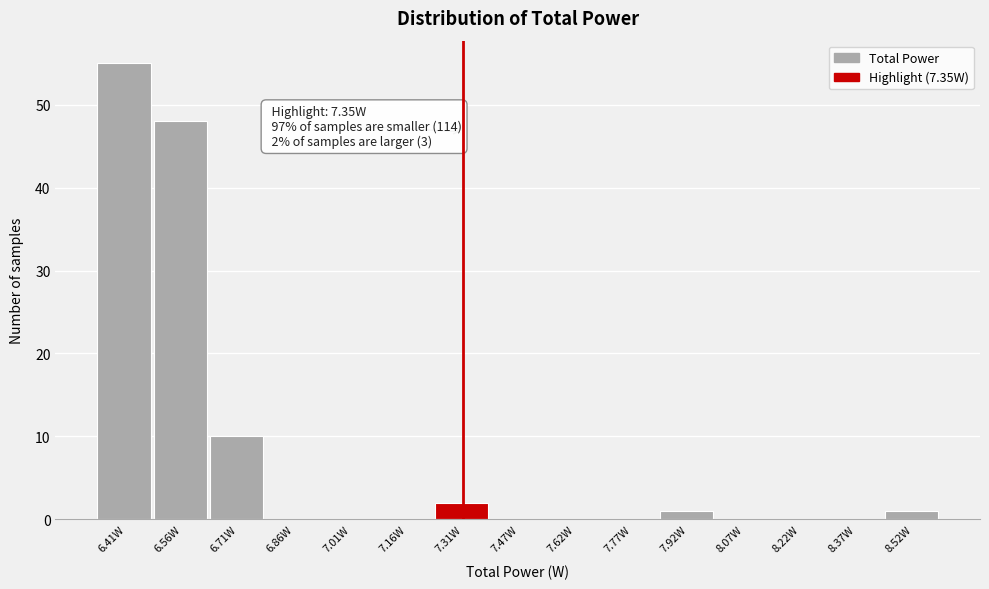

Reading left to right, what are all the values shown in this chart?

6.41W=55	6.56W=48	6.71W=10	6.86W=0	7.01W=0	7.16W=0	7.31W=2	7.47W=0	7.62W=0	7.77W=0	7.92W=1	8.07W=0	8.22W=0	8.37W=0	8.52W=1